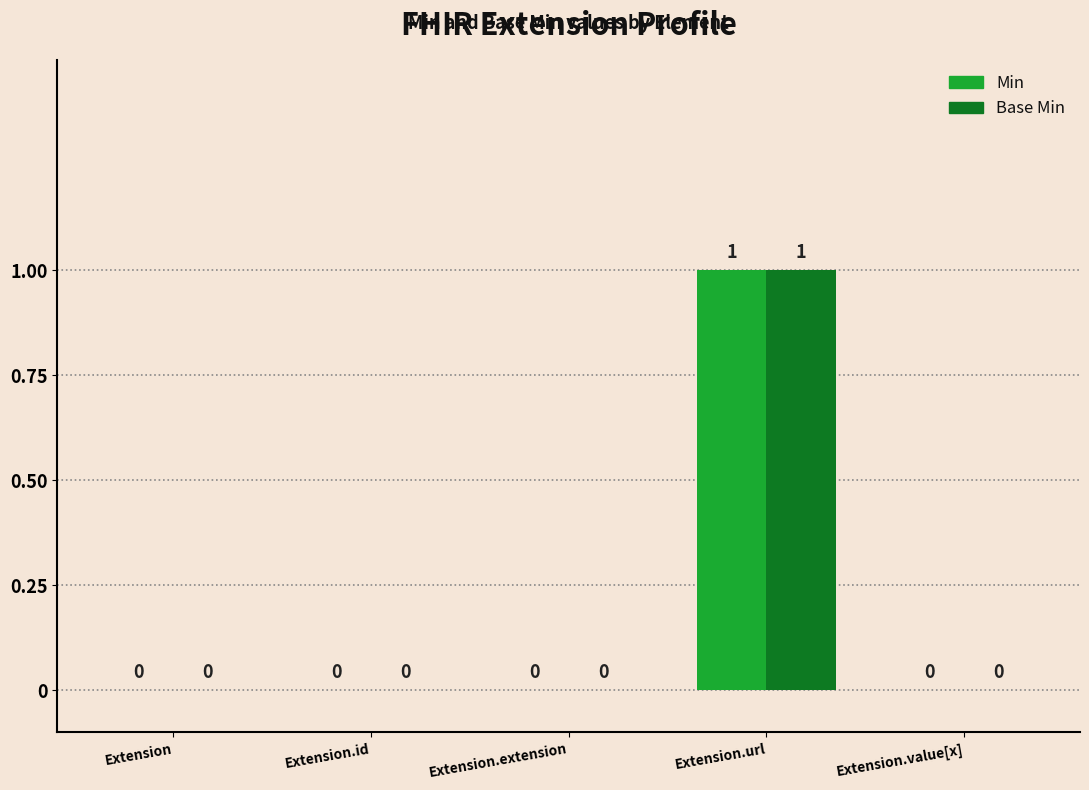

Are the bars horizontal?

No